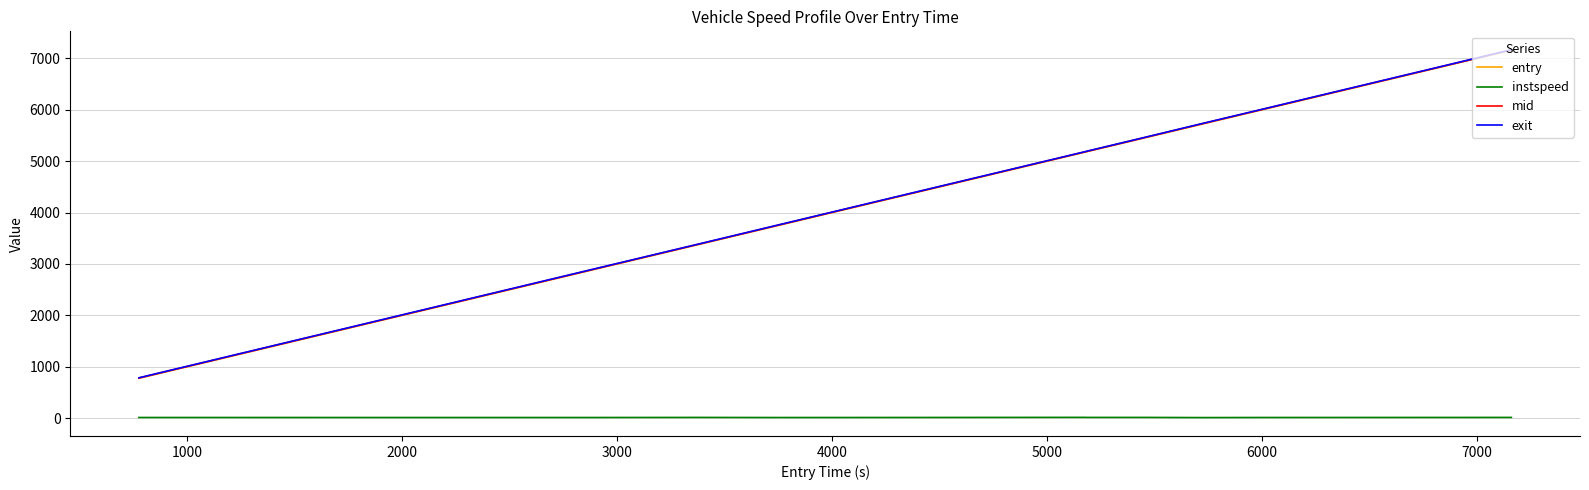

What is the difference between the maximum and minimum values in the mid series?

6385.1